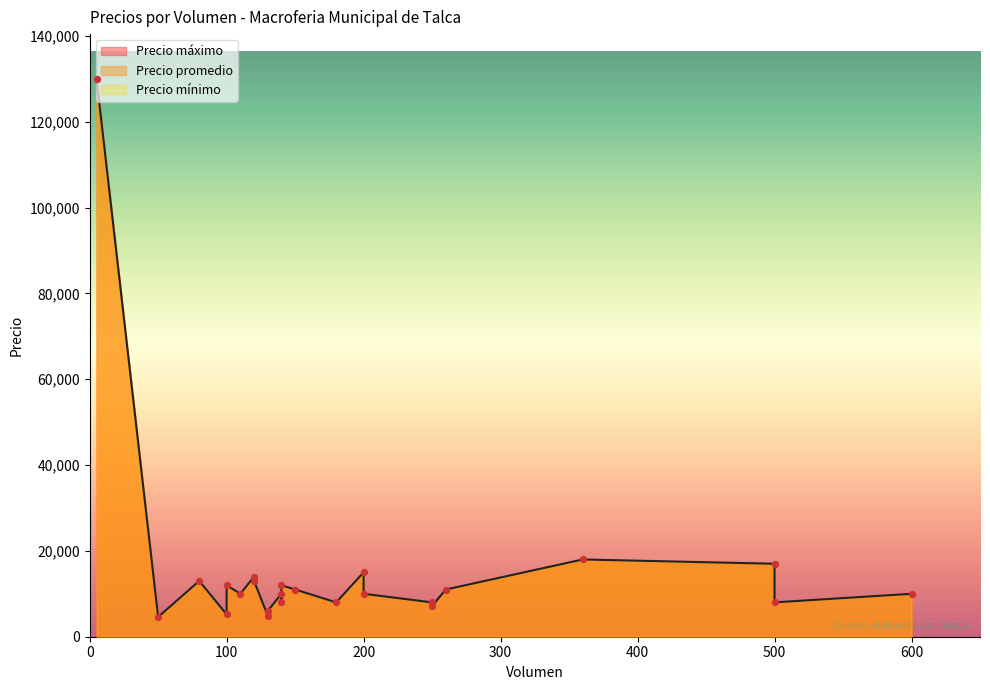

At which category is the sum across all series the highest?

5